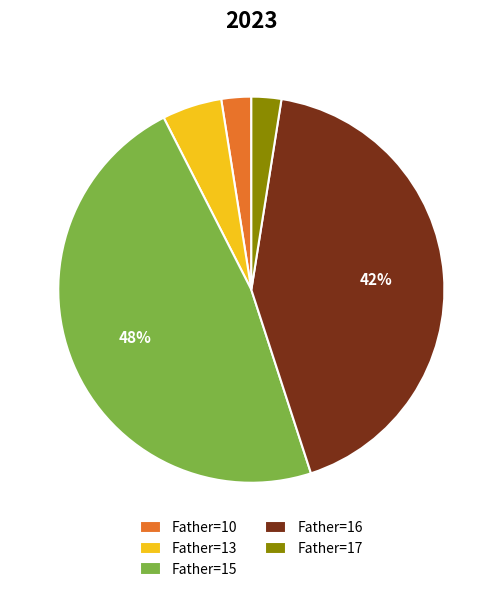

Does any single category account for the majority?

No